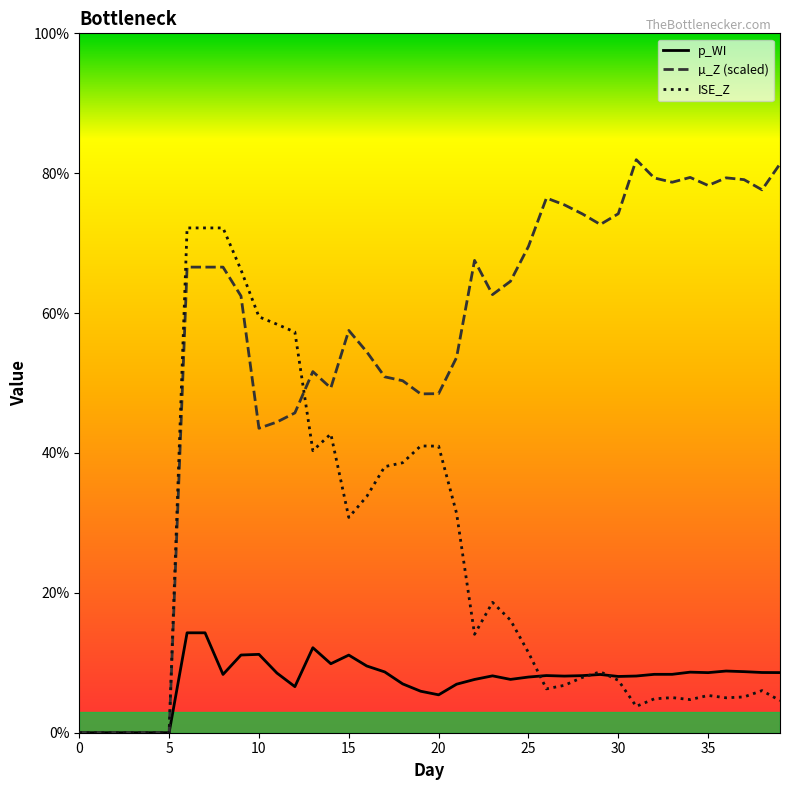

At how many categories does at least one series exceed 0?

34